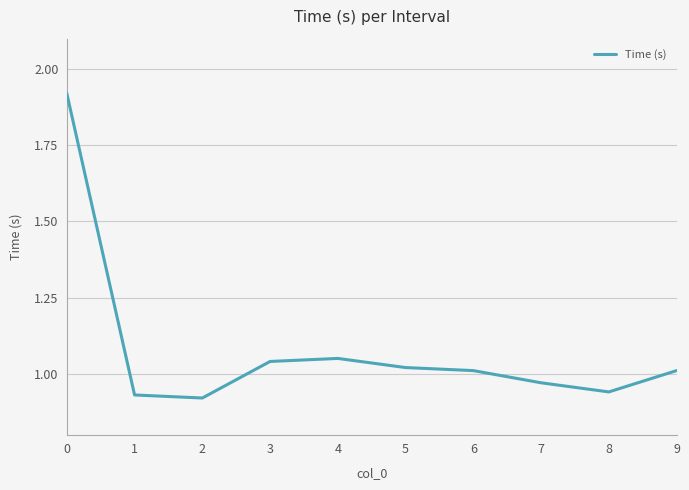

What is the change in value from 1 to 4?

+0.1